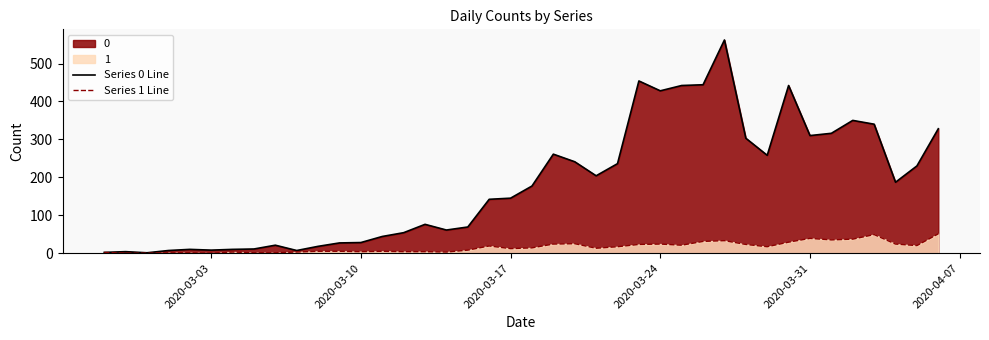

How many lines are shown in the chart?

2